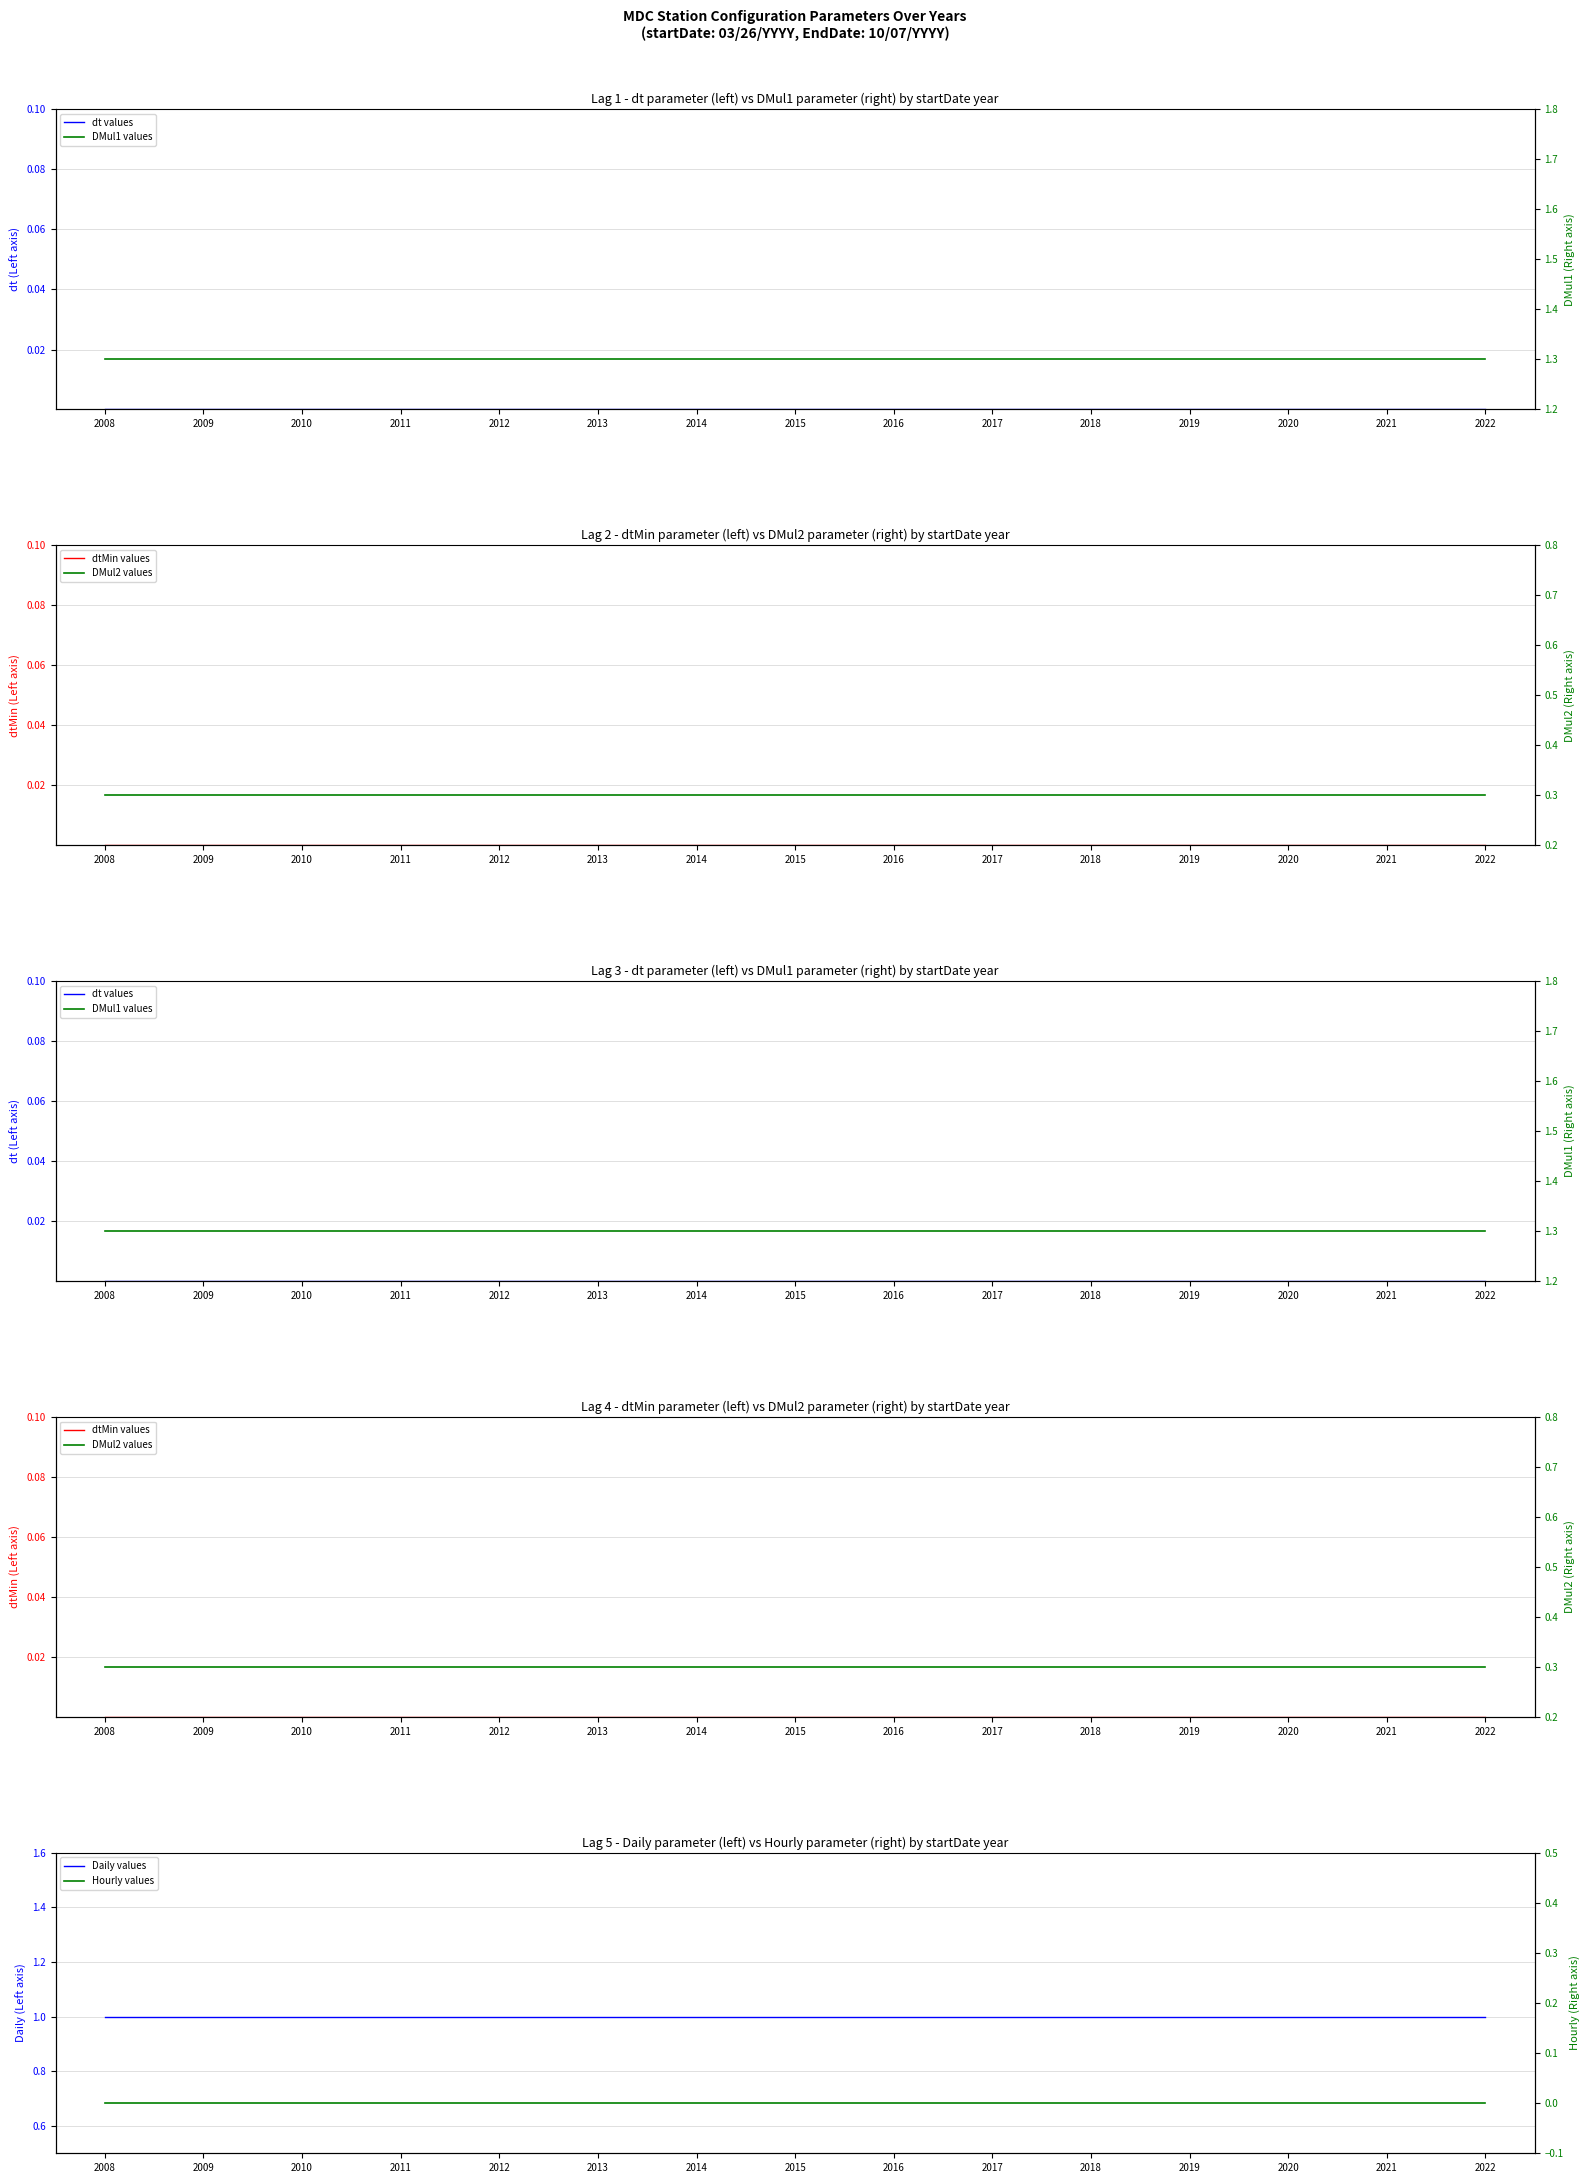

What is the minimum value for DMul1 (right axis)?

1.3